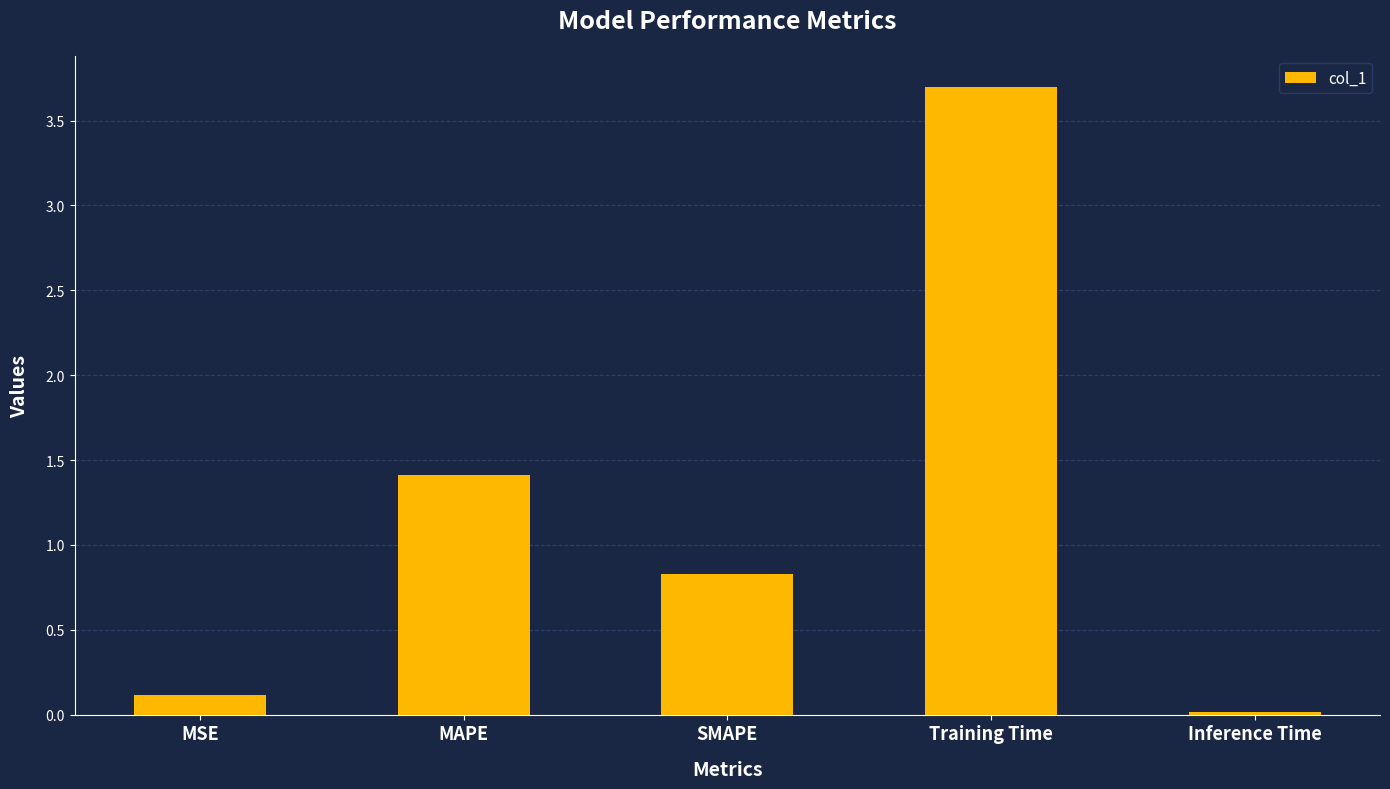

What is the change in value from MSE to MAPE?

+1.3